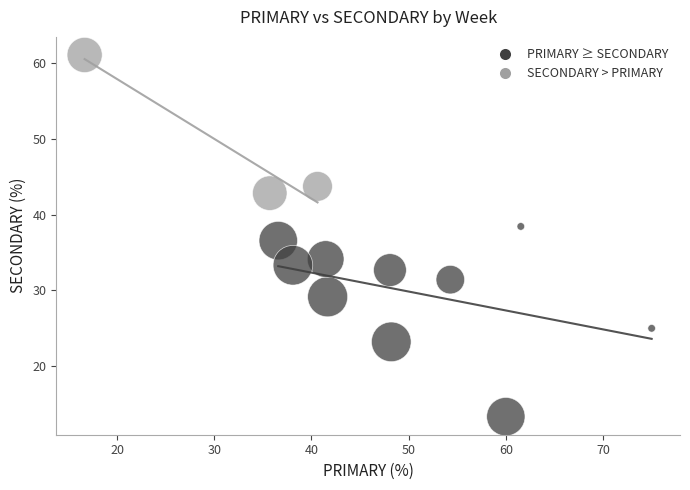

Which series has the largest Y range (max minus min)?

PRIMARY ≥ SECONDARY